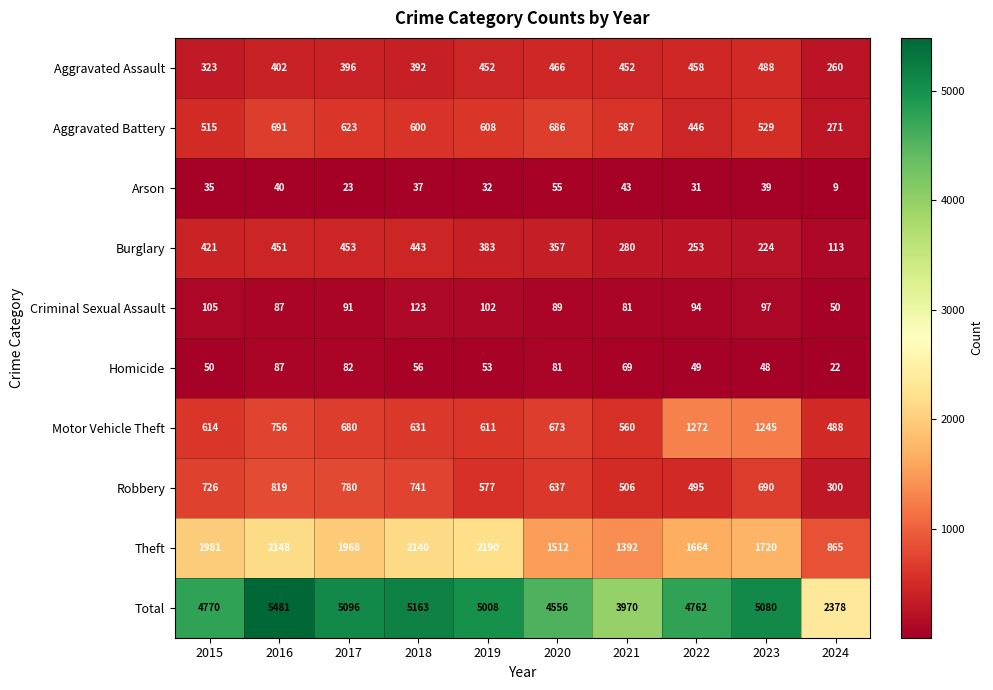

What is the lowest value of the Homicide series?

22